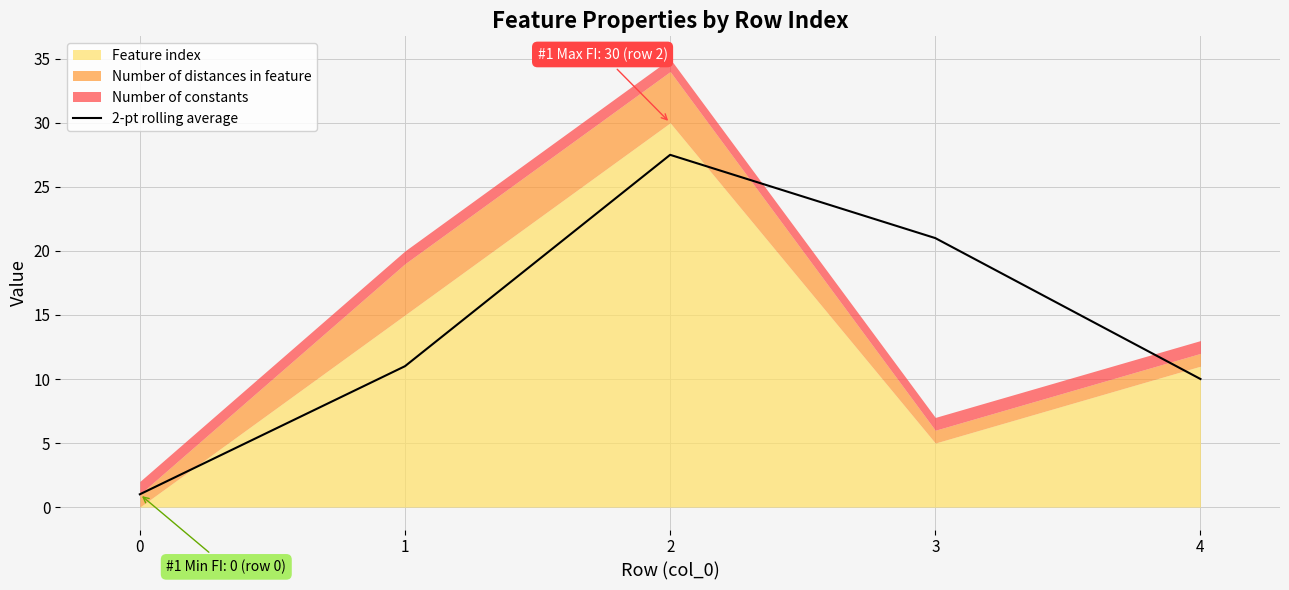

Reading left to right, transcribe all the data shown in this chart.

0=1.0	1=11.0	2=27.5	3=21.0	4=10.0